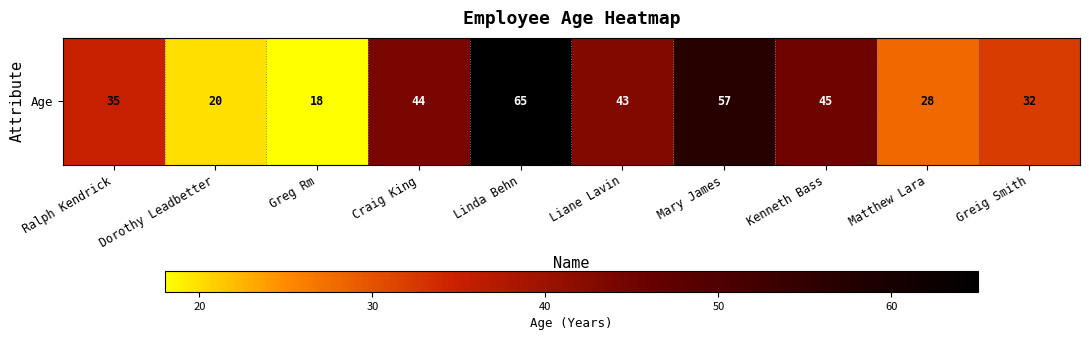

Count the number of values greater than 43.

4